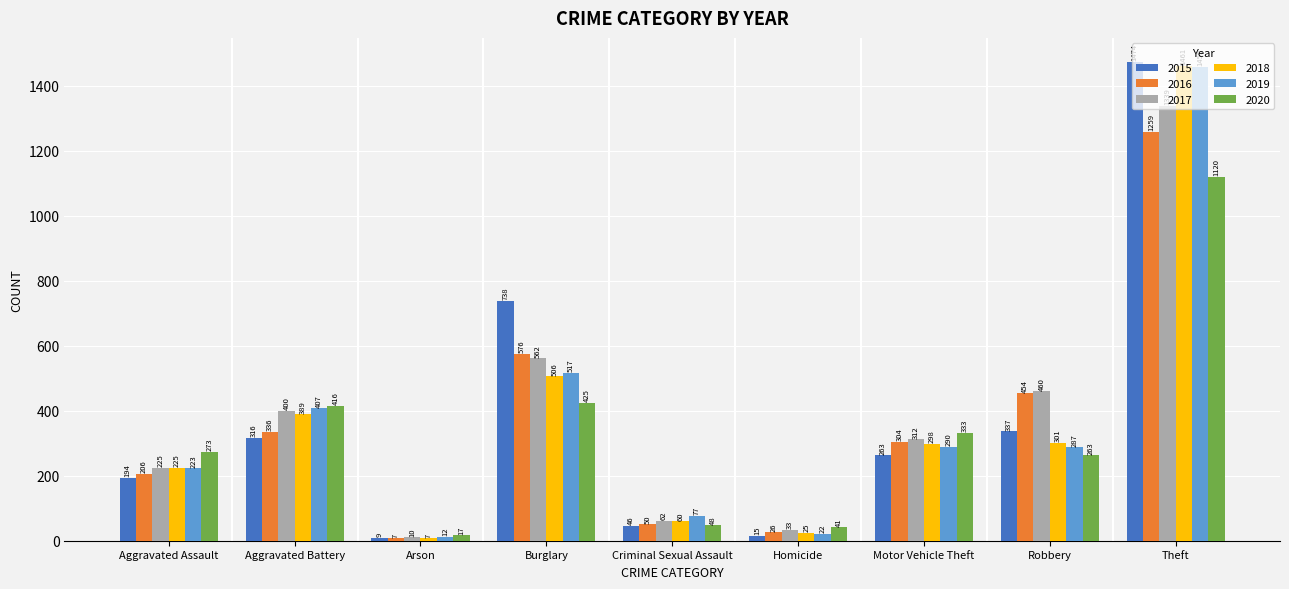

Where is 2017 nearest to the value 674?

Burglary